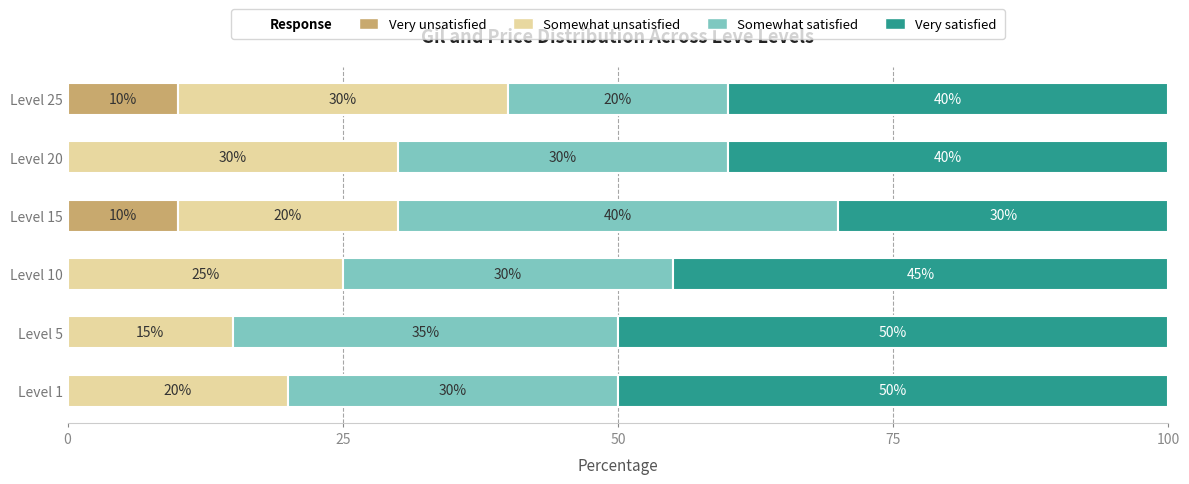

What is the total value across all series at Level 1?

100